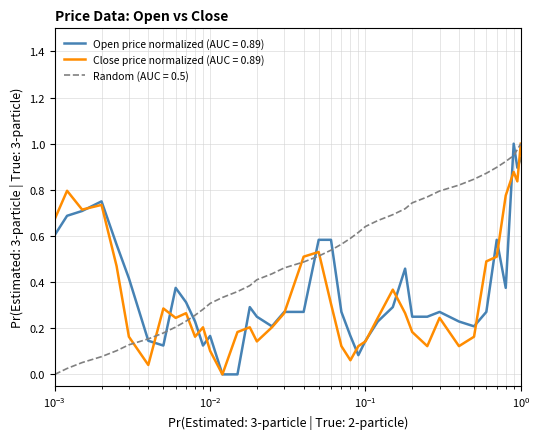

Which series has the largest total across all categories?

Random (AUC = 0.5)